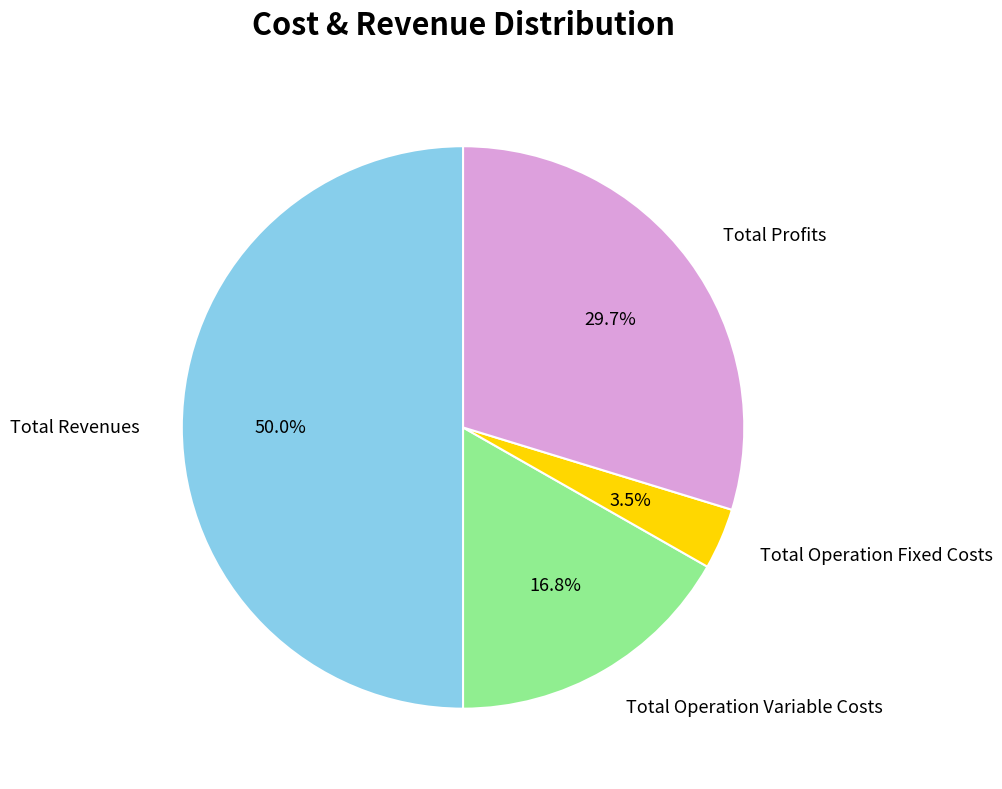

Which slice is the largest?

Total Revenues